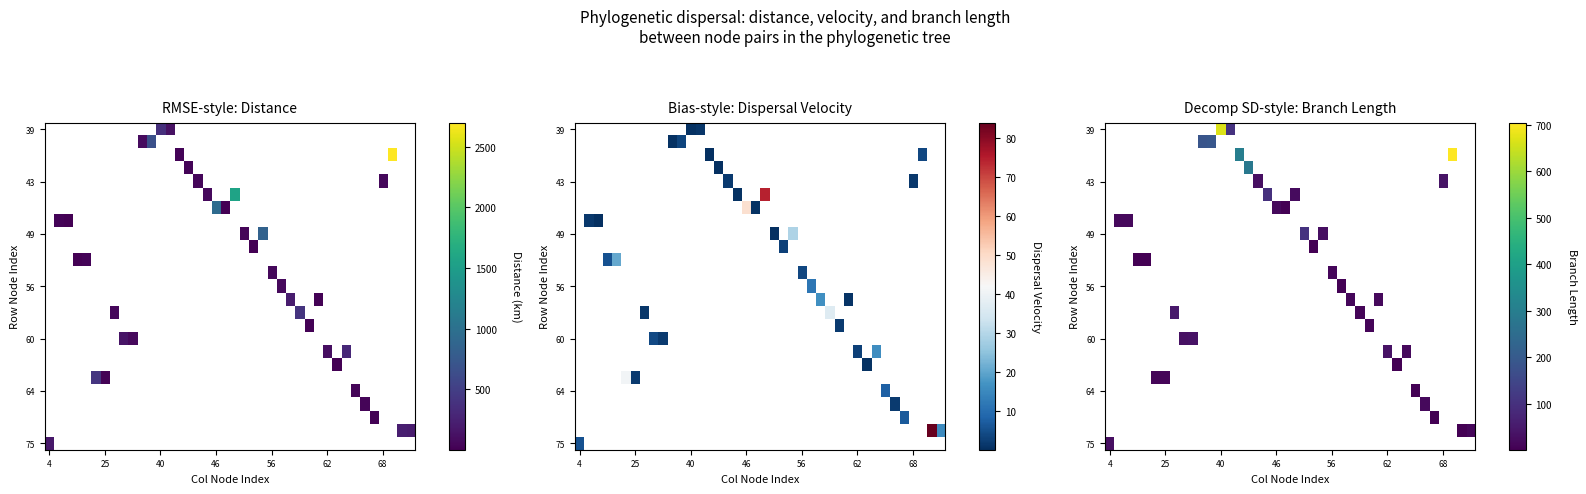

At which category does the chart reach its minimum across all series?

46